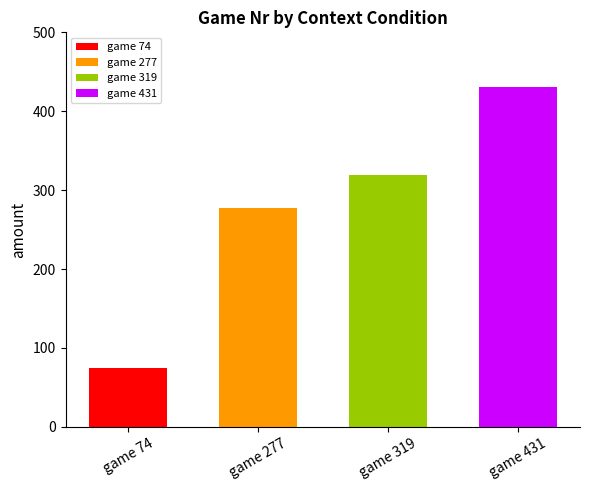

What is the maximum value shown in the chart?

431